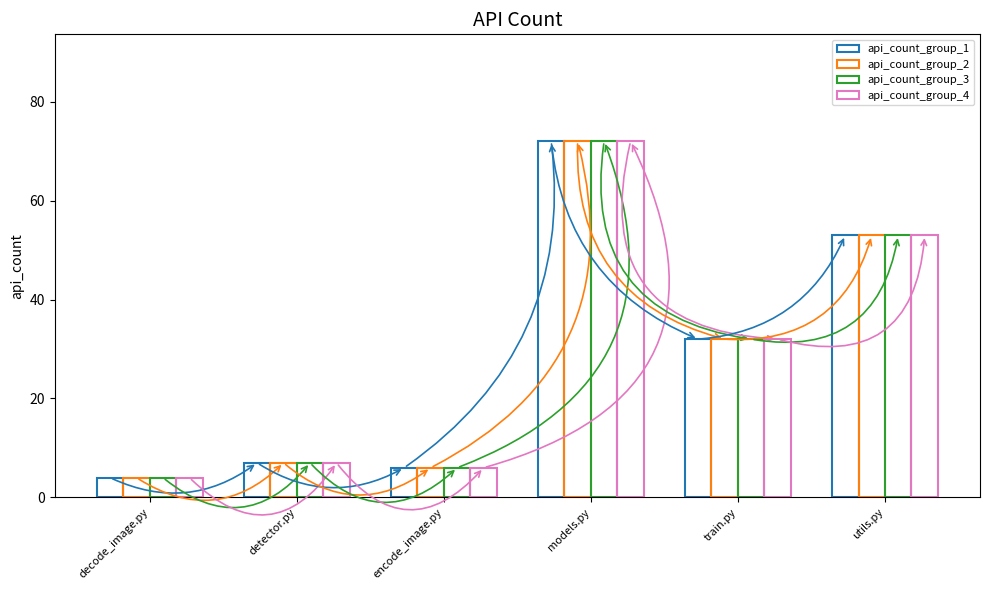

Reading left to right, list all the values displayed in this chart.

api_count_group_1: 4	7	6	72	32	53
api_count_group_2: 4	7	6	72	32	53
api_count_group_3: 4	7	6	72	32	53
api_count_group_4: 4	7	6	72	32	53